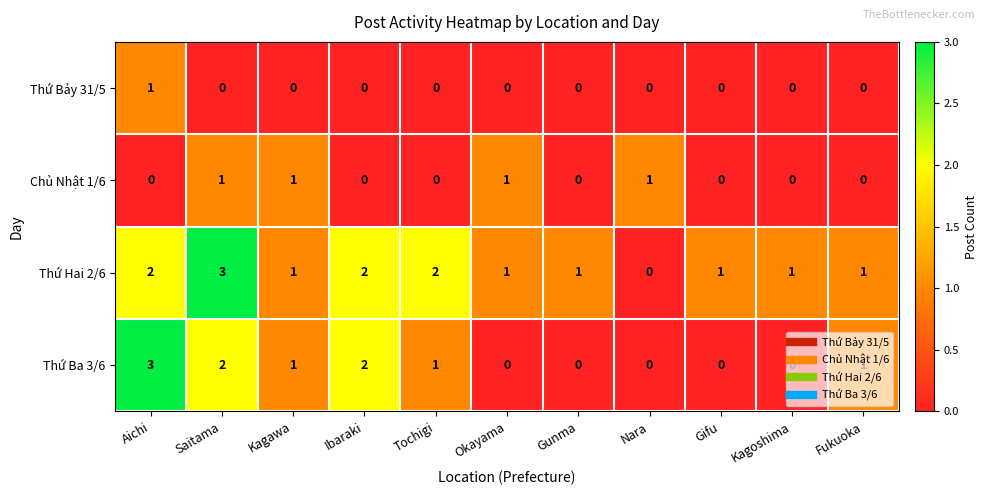

Rank the series at Aichi from lowest to highest value.

Chủ Nhật 1/6, Thứ Bảy 31/5, Thứ Hai 2/6, Thứ Ba 3/6